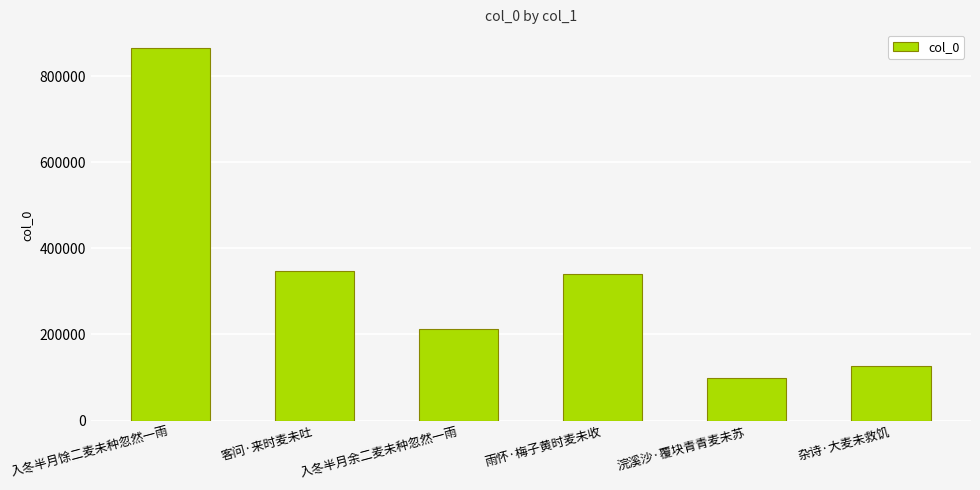

Does the chart contain stacked bars?

No